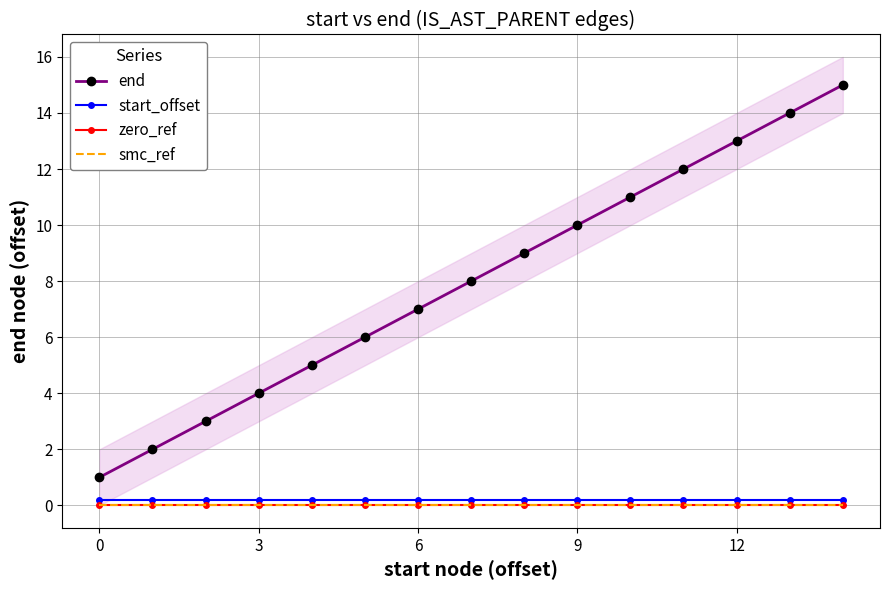

What is the sum of all end values?

120.0